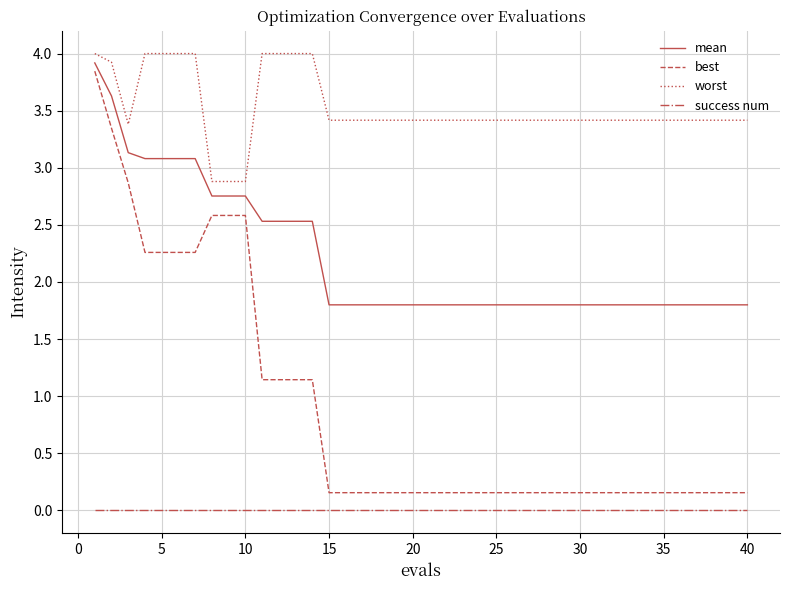

How many lines are shown in the chart?

4